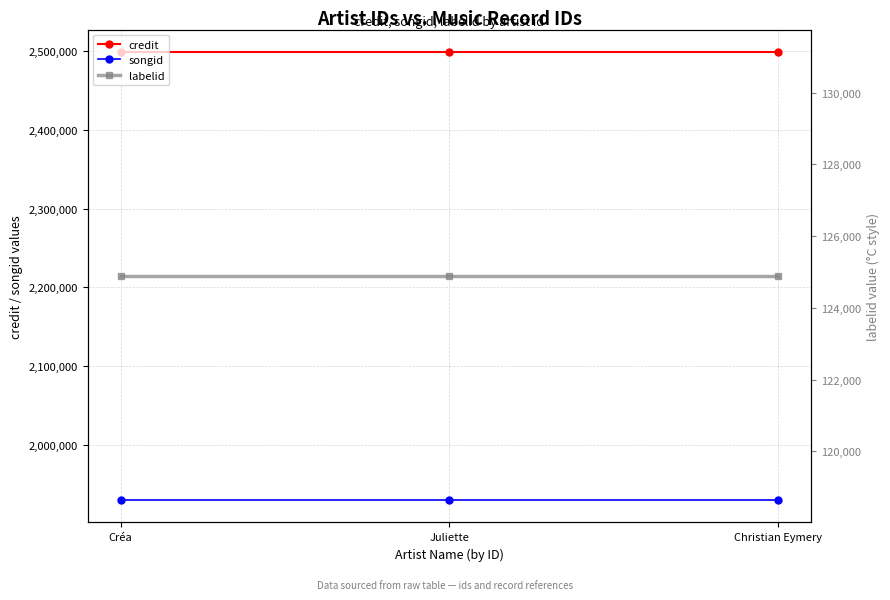

At which category is the sum across all series the highest?

Créa